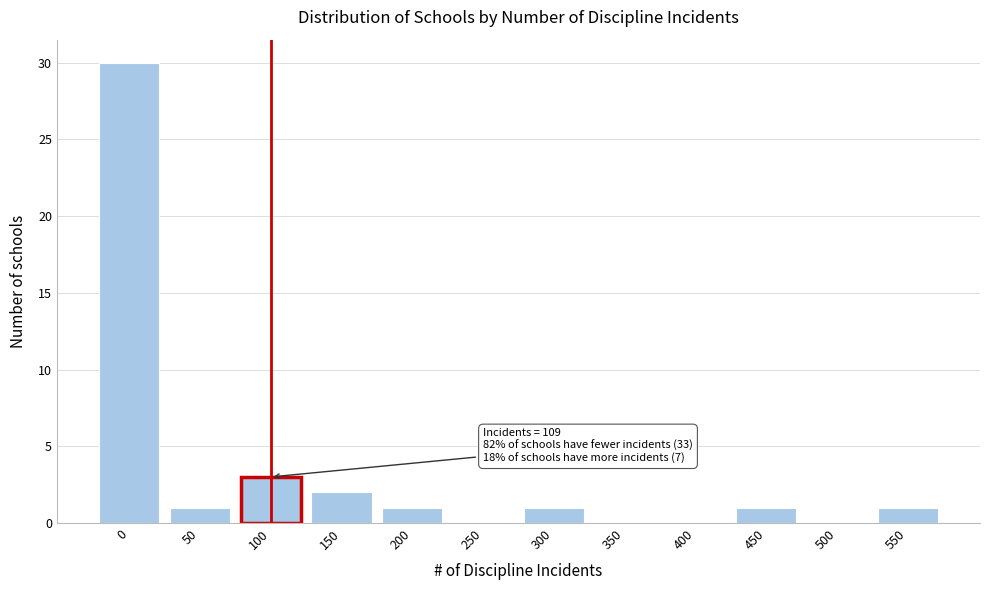

Reading left to right, extract all data points from this chart.

0=30	50=1	100=3	150=2	200=1	250=0	300=1	350=0	400=0	450=1	500=0	550=1